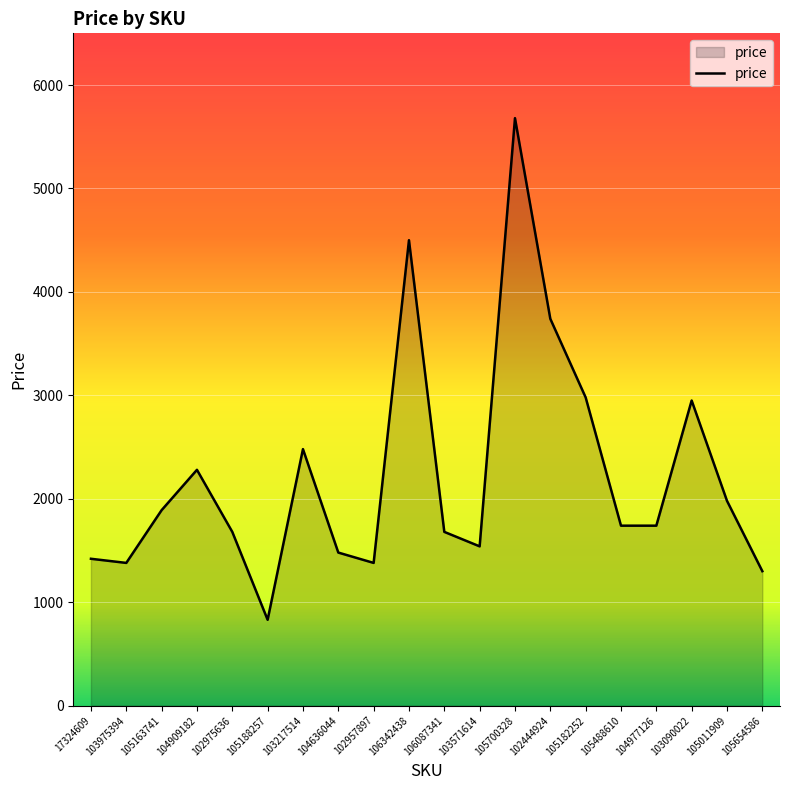

Which label corresponds to the largest value in the chart?

105700328